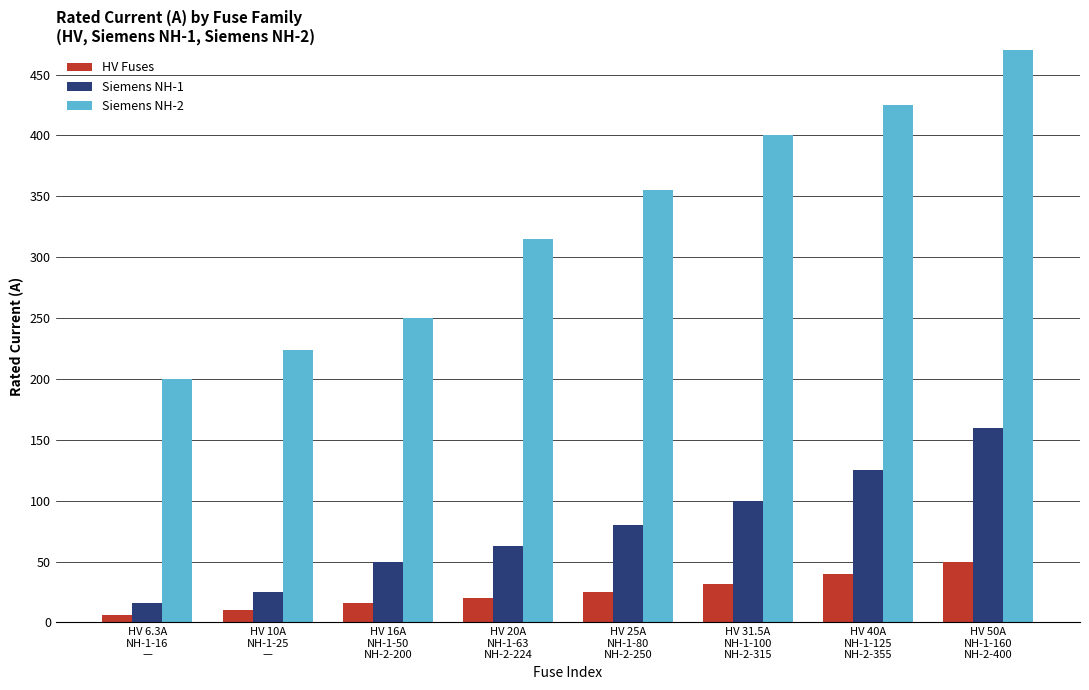

What is the maximum value for HV Fuses?

50.0